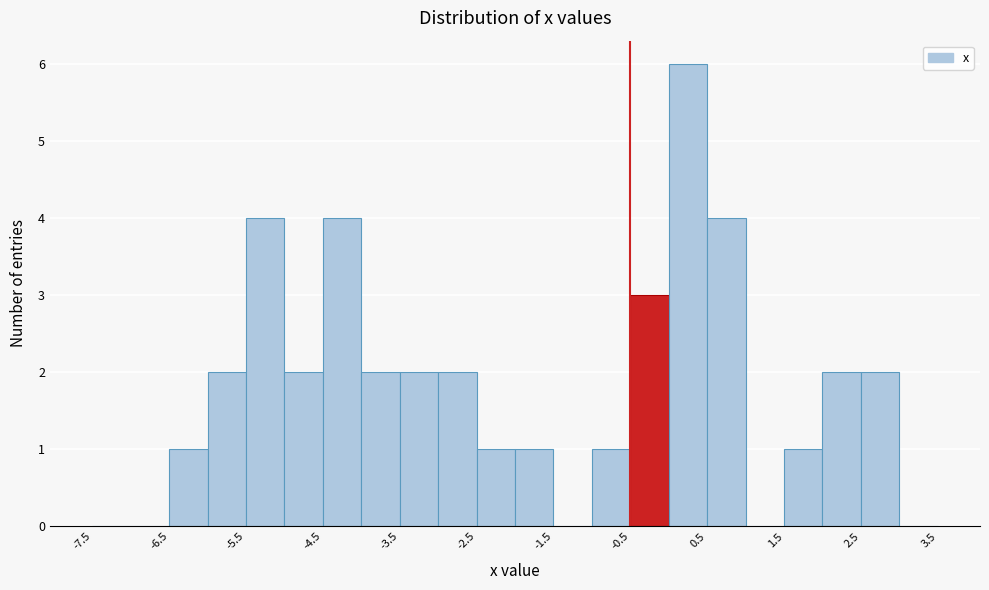

Reading left to right, list every bar in this chart as the range it spans on the x-axis followed by its height. The values are not printed on the chart, so give them approximately, as read against the axis.

-7.5 to -7.0: 0
-7.0 to -6.5: 0
-6.5 to -6.0: 1
-6.0 to -5.5: 2
-5.5 to -5.0: 4
-5.0 to -4.5: 2
-4.5 to -4.0: 4
-4.0 to -3.5: 2
-3.5 to -3.0: 2
-3.0 to -2.5: 2
-2.5 to -2.0: 1
-2.0 to -1.5: 1
-1.5 to -1.0: 0
-1.0 to -0.5: 1
-0.5 to 0.0: 3
0.0 to 0.5: 6
0.5 to 1.0: 4
1.0 to 1.5: 0
1.5 to 2.0: 1
2.0 to 2.5: 2
2.5 to 3.0: 2
3.0 to 3.5: 0